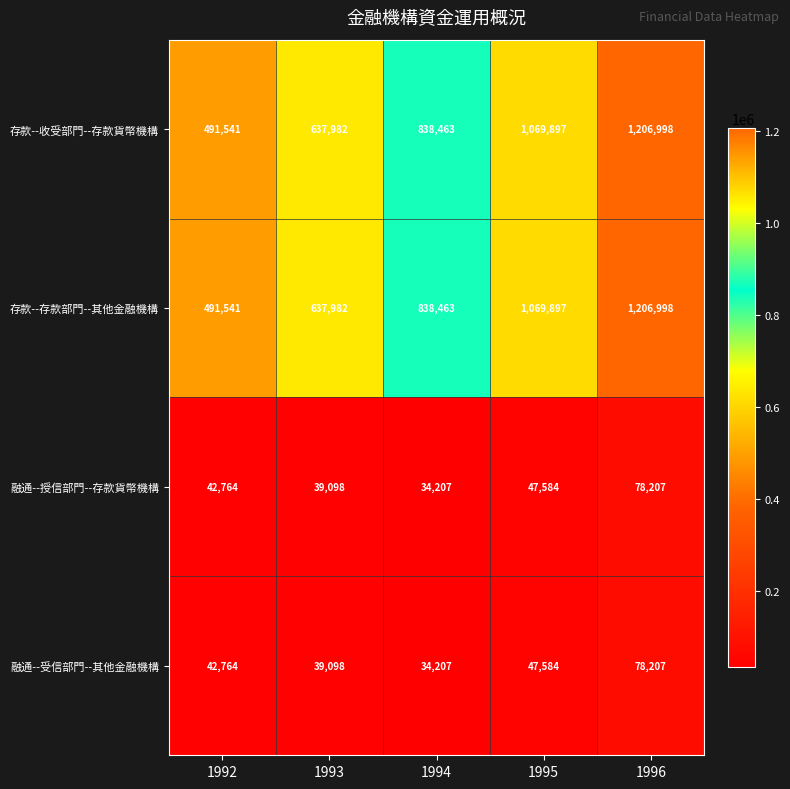

What is the maximum value shown in the chart?

1206998